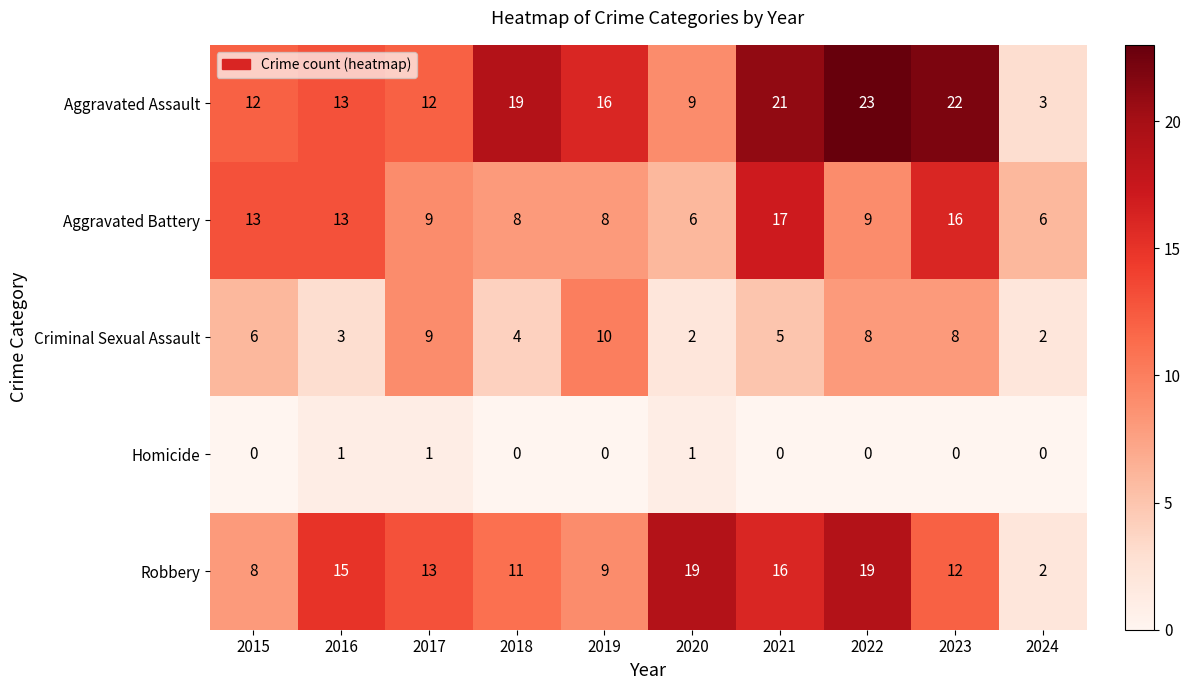

True or false: Robbery has a value of 11 at 2022.

False